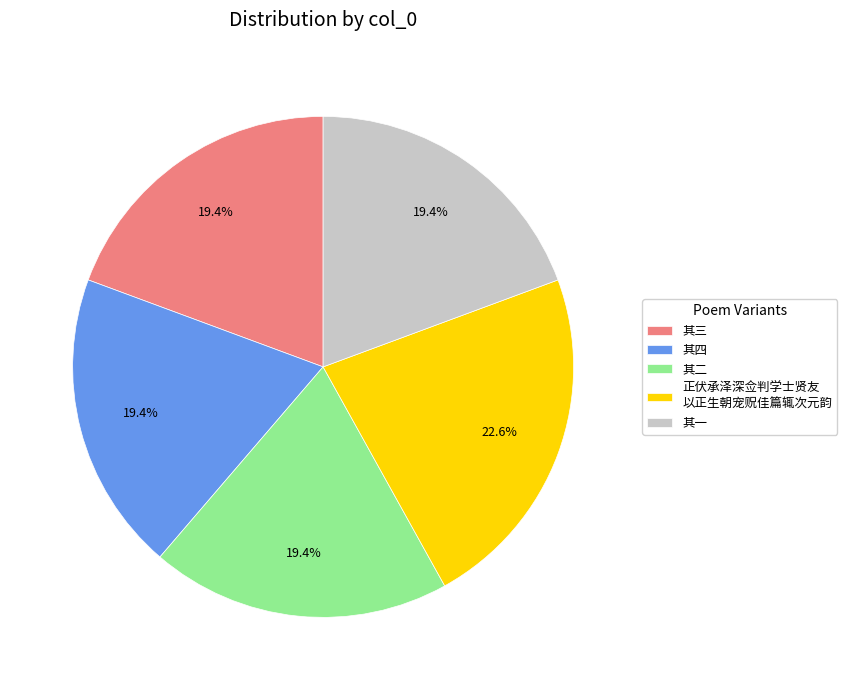

Which has a higher value, 其四 or 正伏承泽深佥判学士贤友 以正生朝宠贶佳篇辄次元韵?

正伏承泽深佥判学士贤友 以正生朝宠贶佳篇辄次元韵